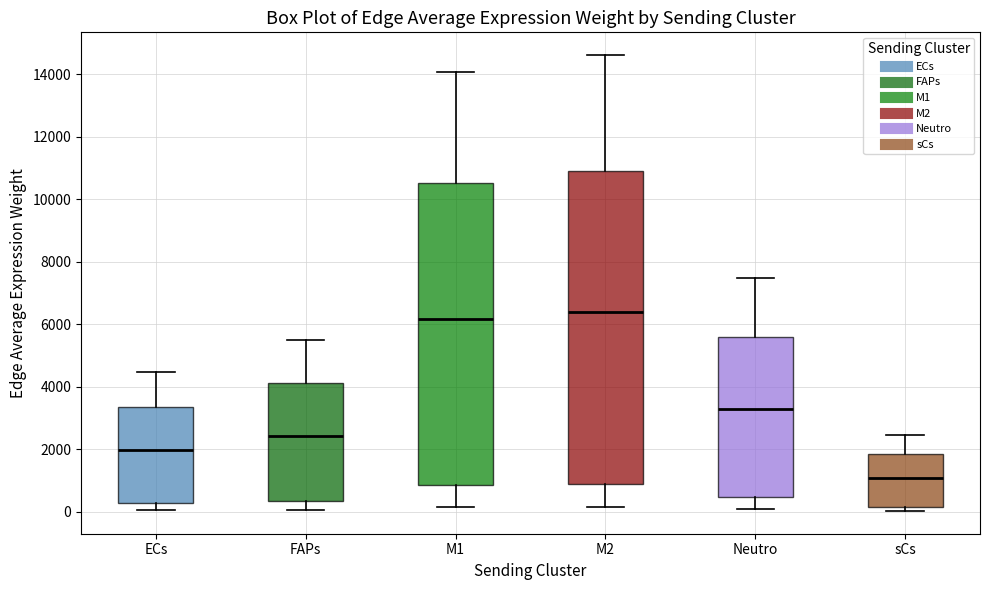

Reading left to right, transcribe this box plot: for each box, give where its median line is, the range the box spans, and where its two whiskers end, as read against the y-axis. The values are not printed on the chart, so give them approximately, as read against the axis.

ECs: median 2000, box 200 to 3400, whiskers 0 to 4400
FAPs: median 2400, box 400 to 4200, whiskers 0 to 5400
M1: median 6200, box 800 to 10600, whiskers 200 to 14000
M2: median 6400, box 800 to 11000, whiskers 200 to 14600
Neutro: median 3200, box 400 to 5600, whiskers 0 to 7400
sCs: median 1000, box 200 to 1800, whiskers 0 to 2400